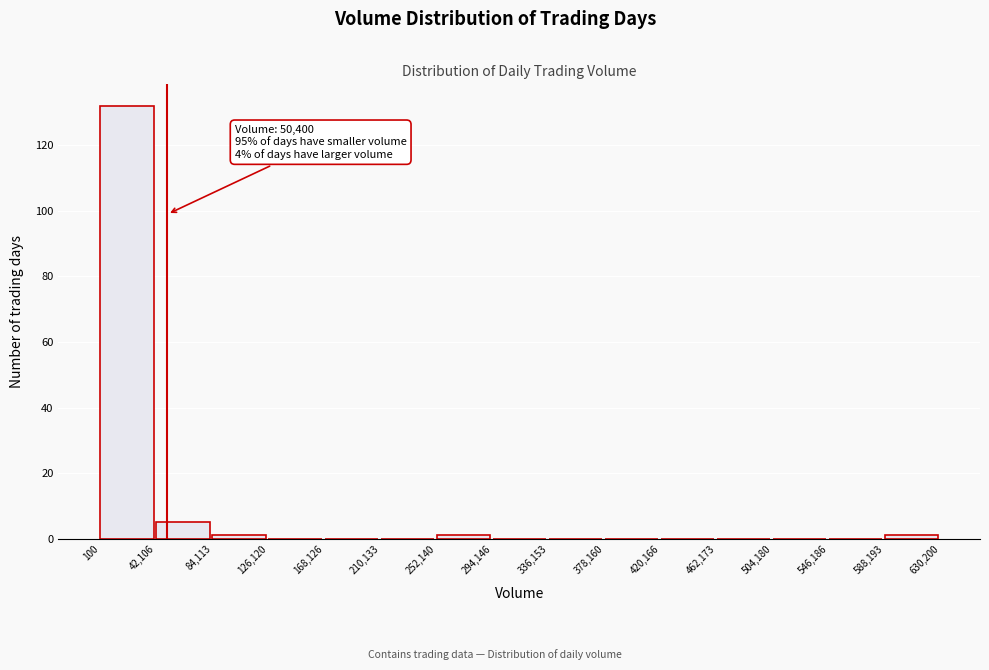

Which range on the x-axis has the tallest bar?

100 to 42,106